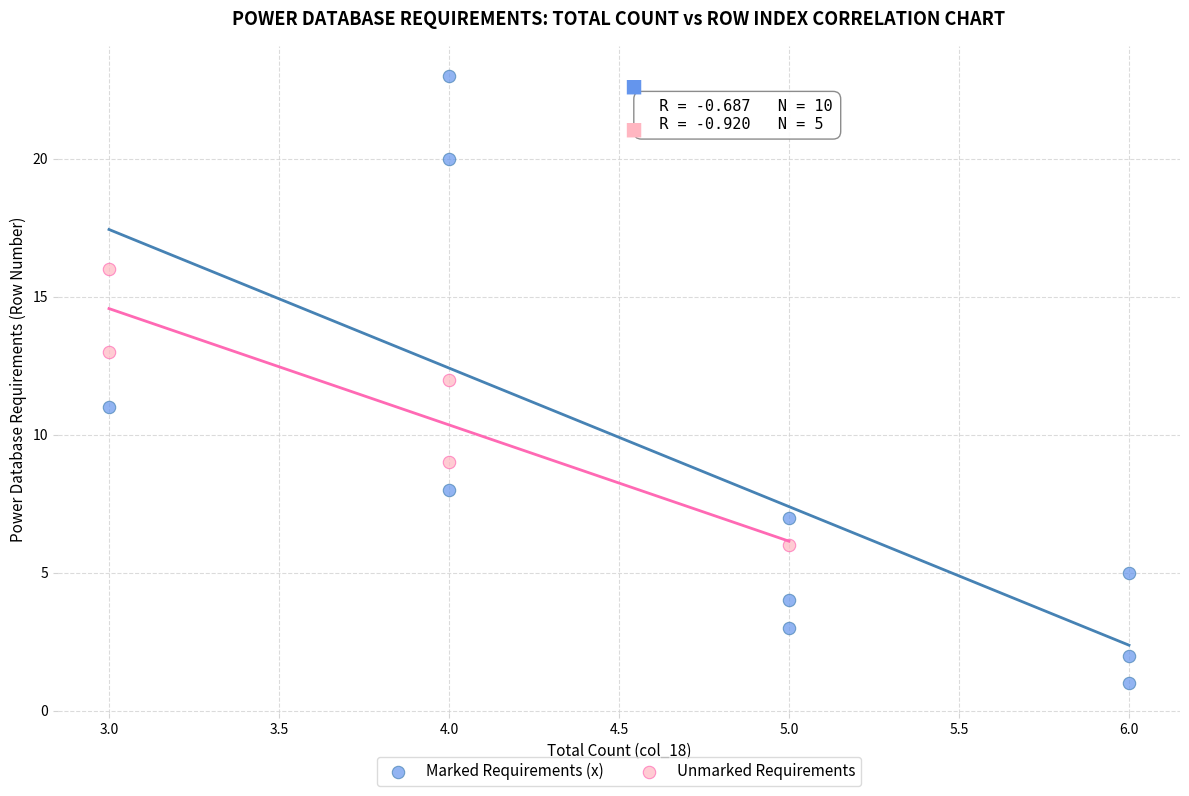

Which series contains the highest Y value?

Marked Requirements (x)